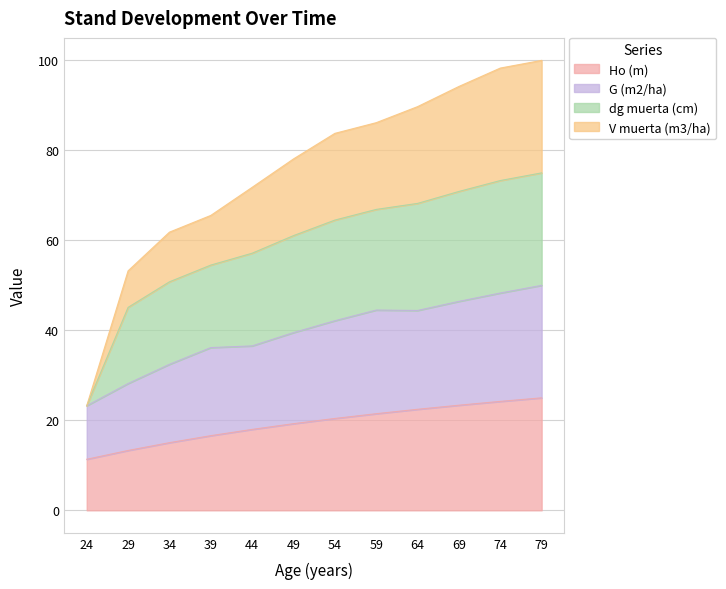

At which category is the sum across all series the highest?

79